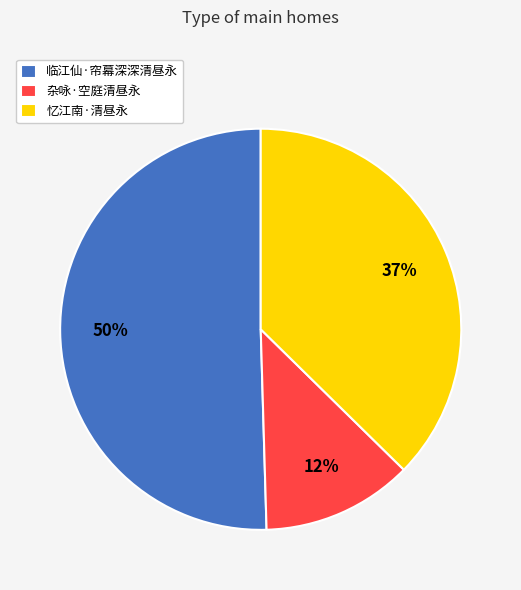

To the nearest percent, what portion does 忆江南·清昼永 represent?

37%